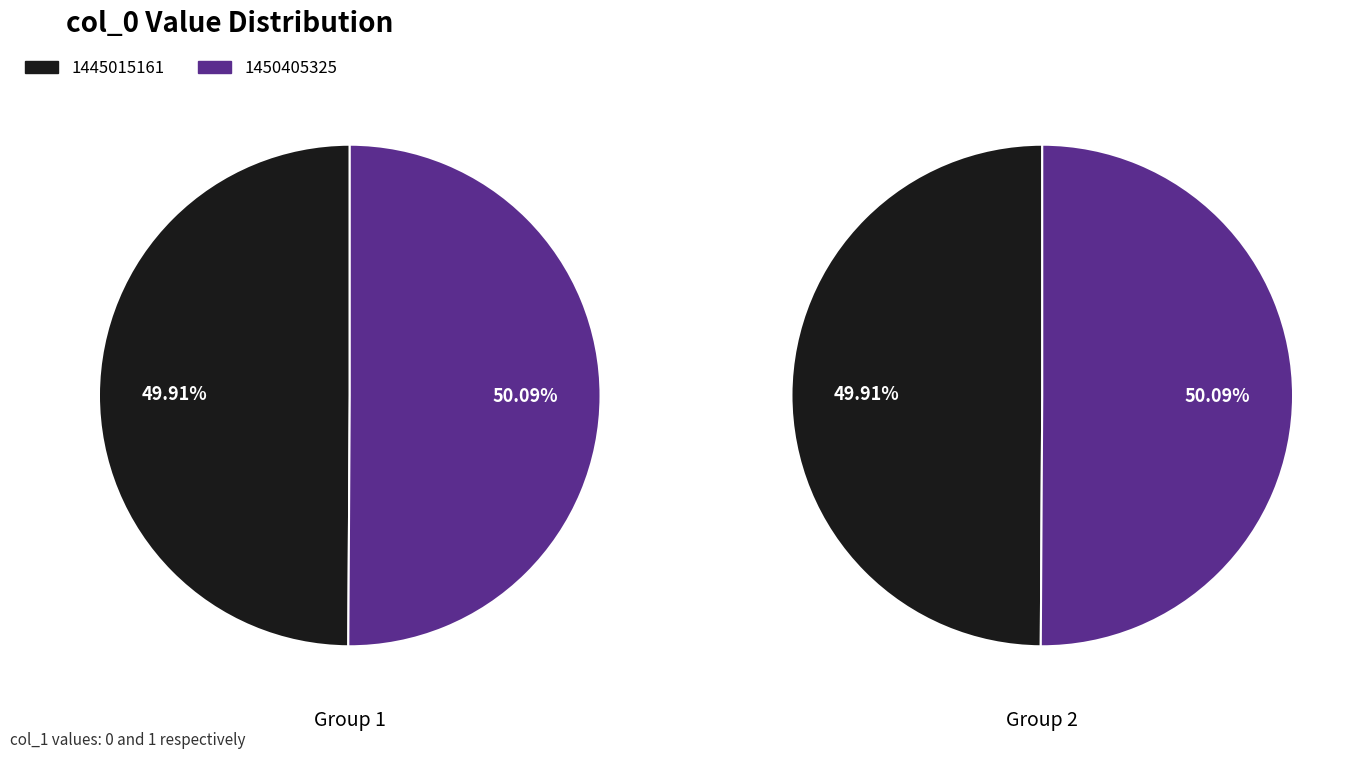

Which category has the smallest portion of the pie?

1445015161